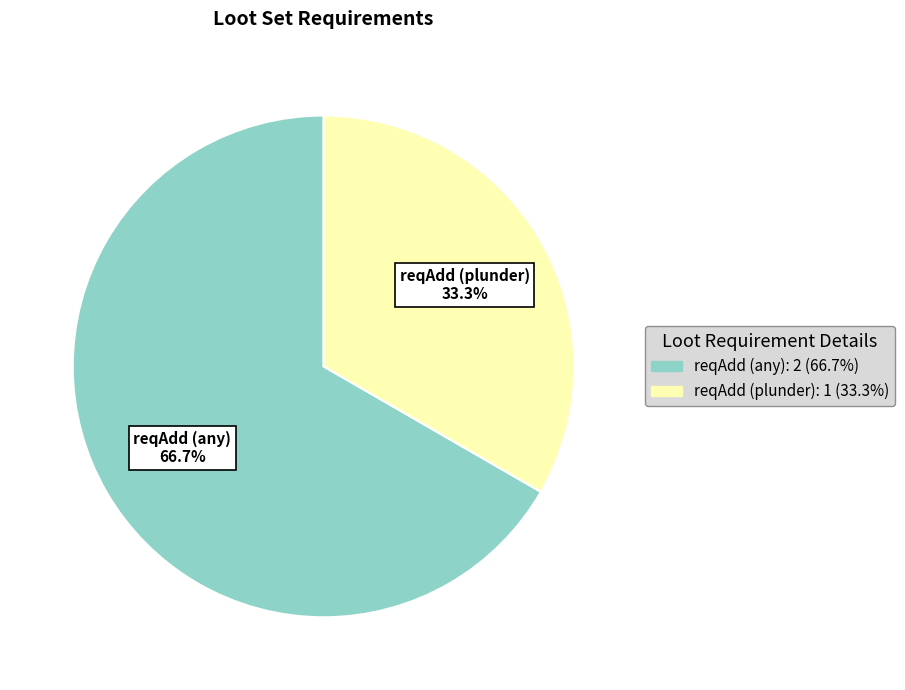

What is the largest slice in the pie chart?

reqAdd (any): 2 (66.7%)